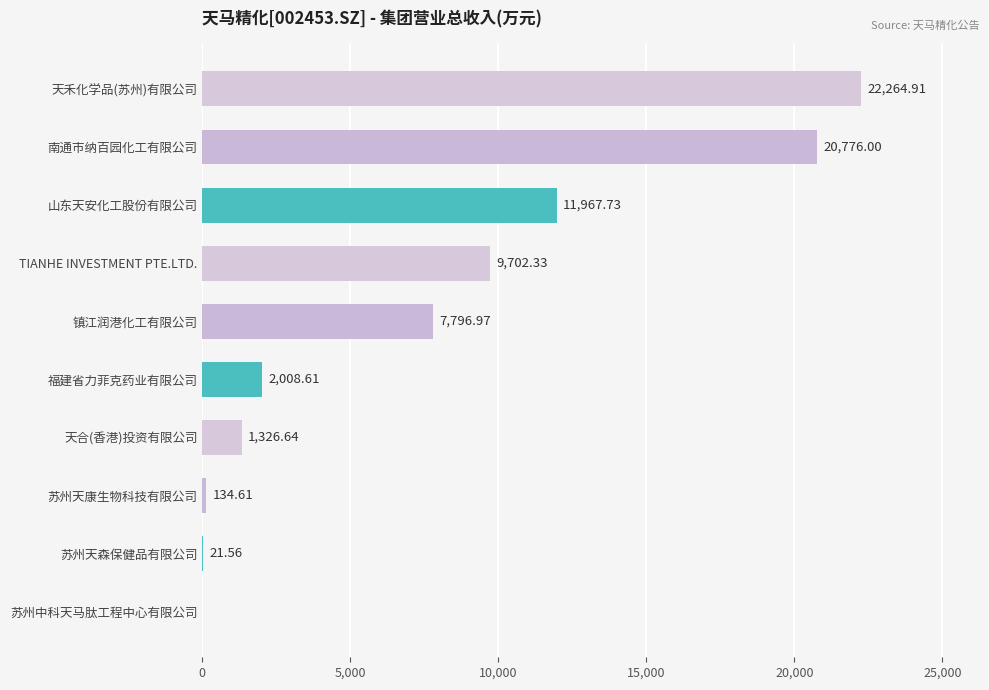

Approximately how many times larger is the value at 南通市纳百园化工有限公司 compared to 山东天安化工股份有限公司?

1.7